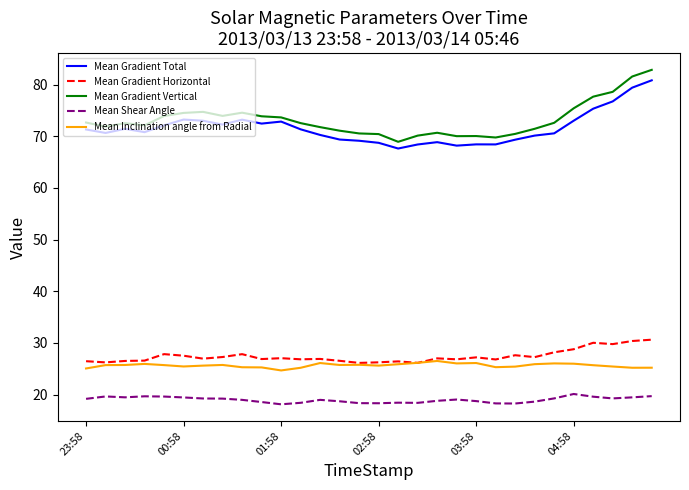

List the series in order of their peak value, lowest first.

Mean Shear Angle, Mean Inclination angle from Radial, Mean Gradient Horizontal, Mean Gradient Total, Mean Gradient Vertical